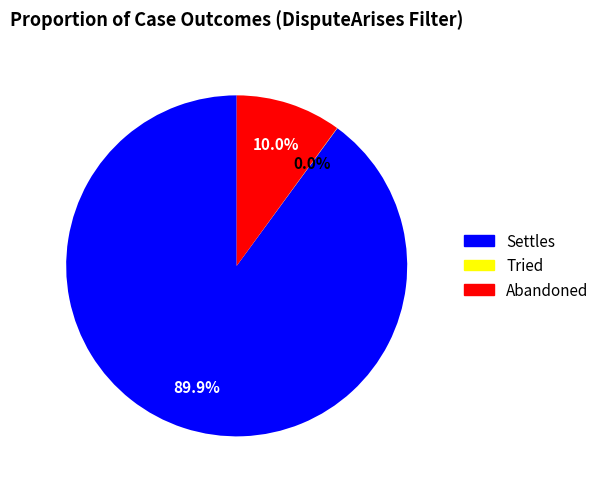

Is there a majority slice in this chart?

Yes